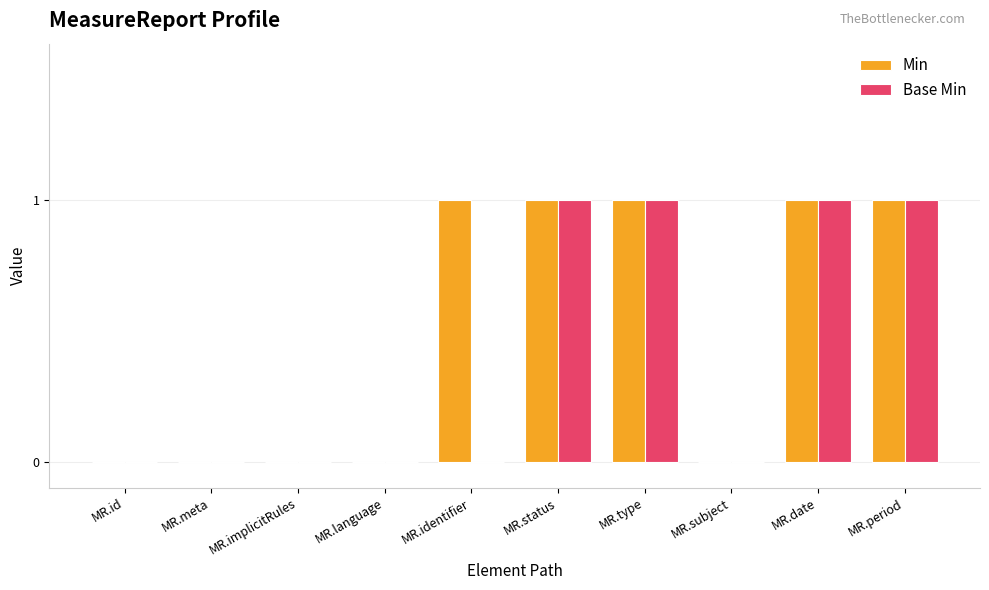

How many groups of bars are there?

10